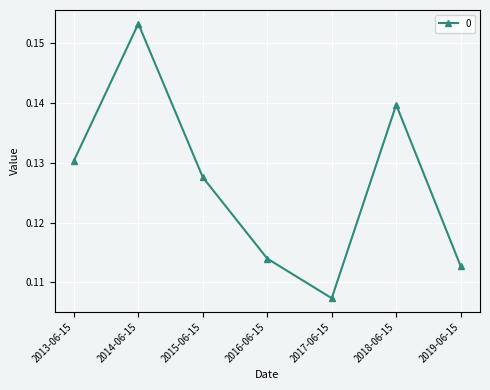

Count the values in the range 0 to 1.

7